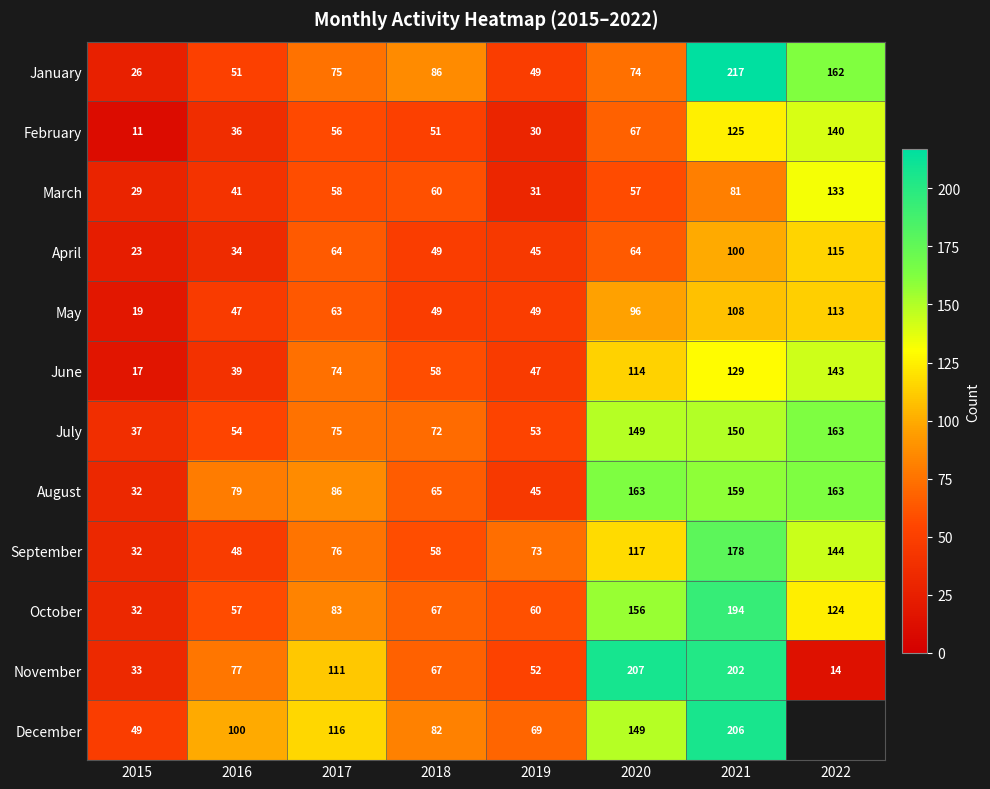

What is the spread (max minus min) of values at 2019?

43